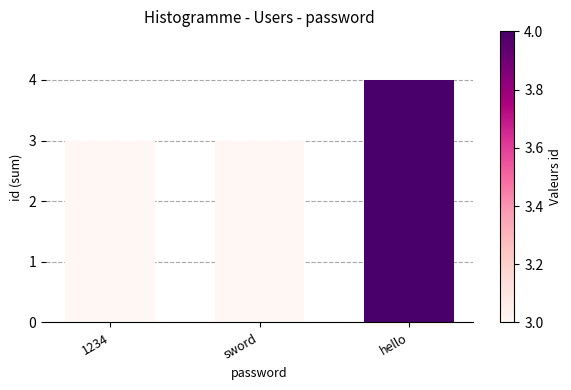

The value at 1234 is 5. True or false?

False